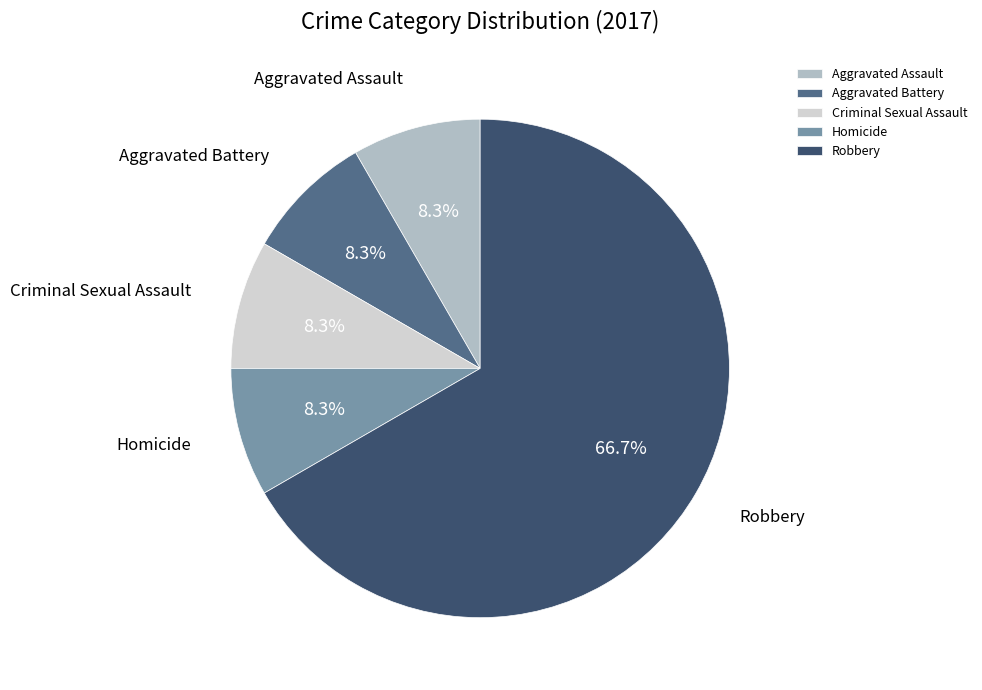

How many segments does this pie chart have?

5